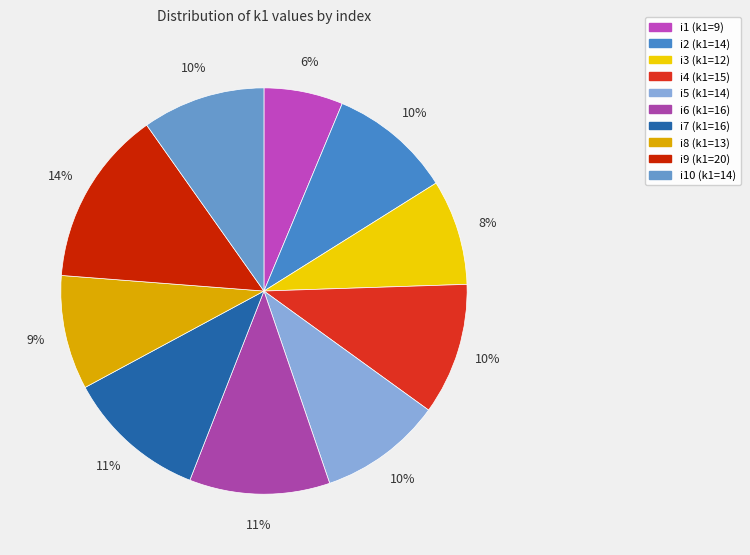

To the nearest percent, what is the difference between the largest and smallest slice percentages?

8%